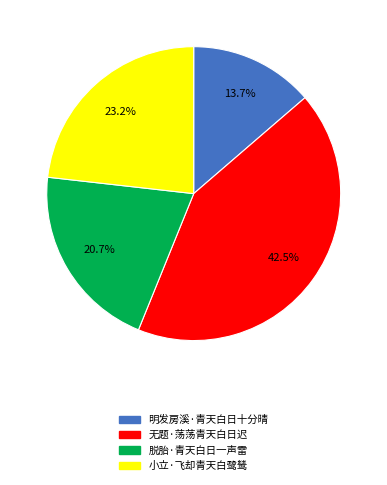

Between 无题·荡荡青天白日迟 and 小立·飞却青天白鹭鸶, which is larger?

无题·荡荡青天白日迟